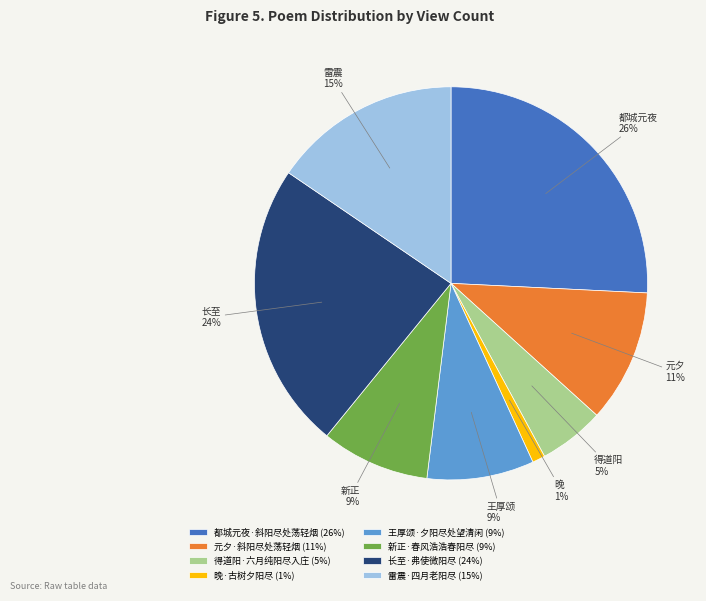

To the nearest percent, what portion does 新正·春风浩浩春阳尽 represent?

9%